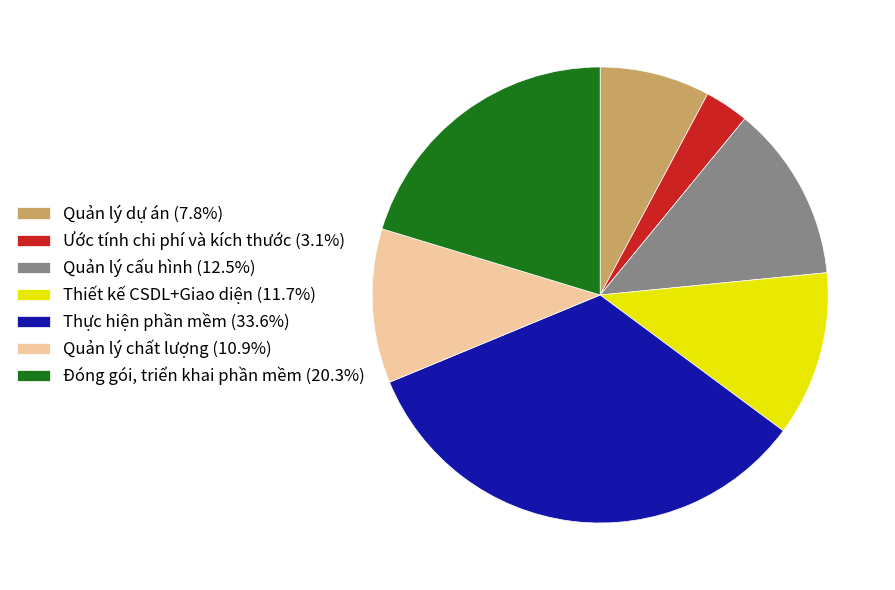

What is the smallest slice in the pie chart?

Ước tính chi phí và kích thước